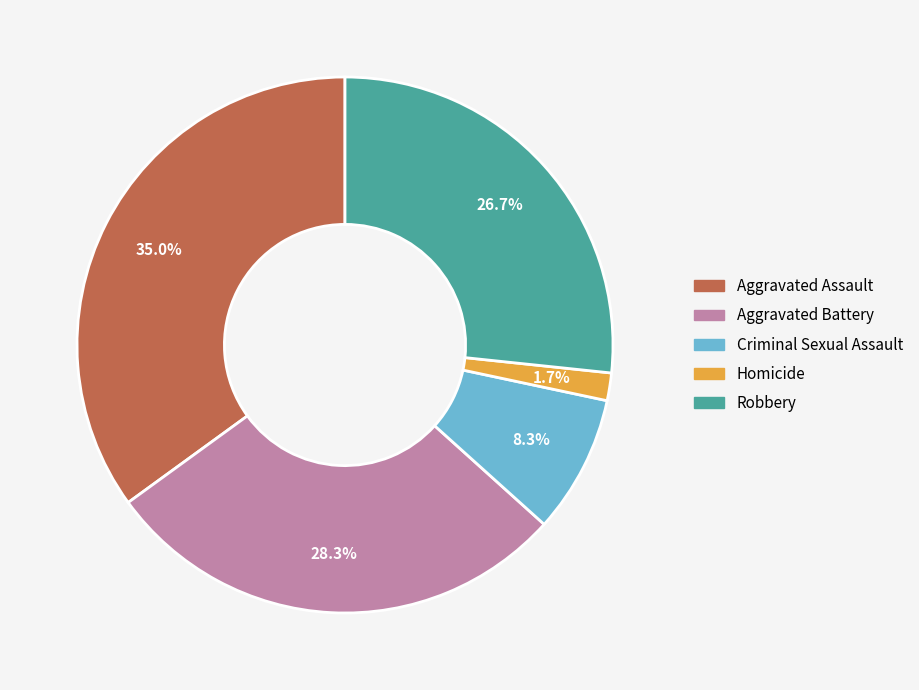

To the nearest percent, what is the average slice percentage?

20%